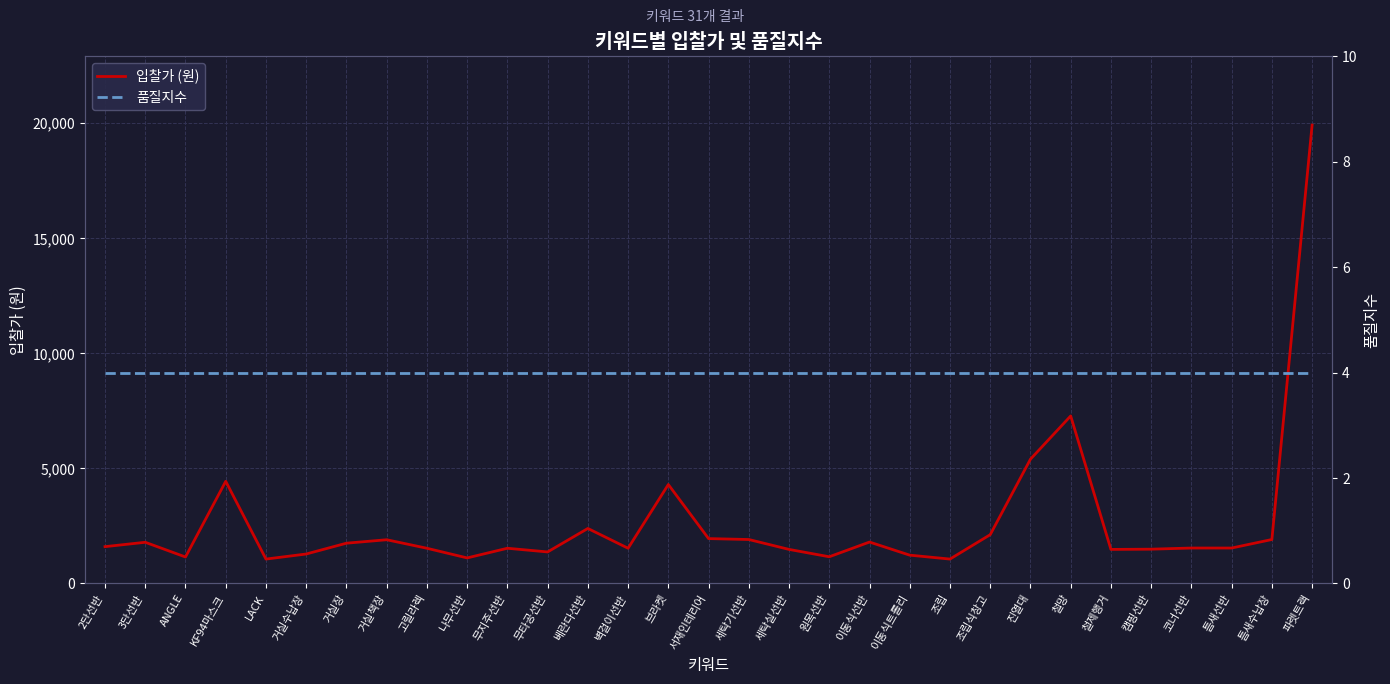

What is the sum of all 품질지수 values?

124